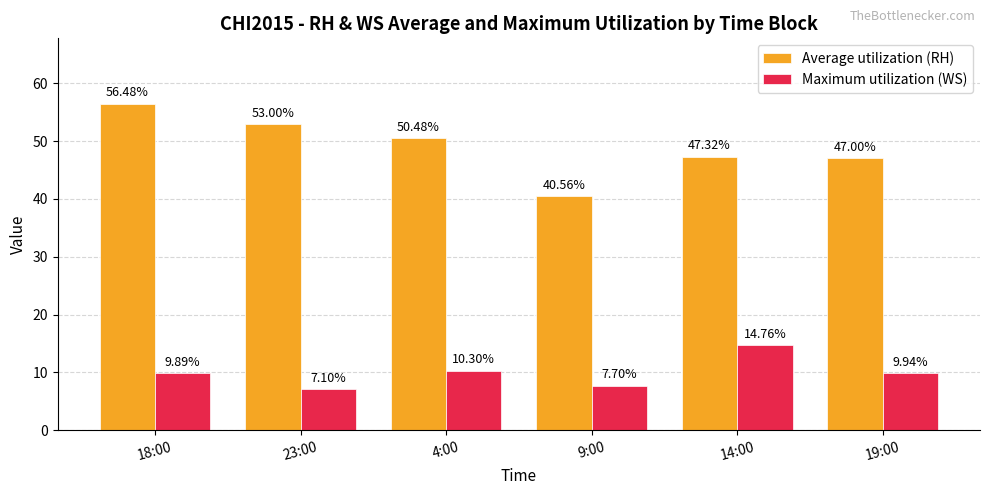

What is the sum of all Maximum utilization (WS) values?

59.7